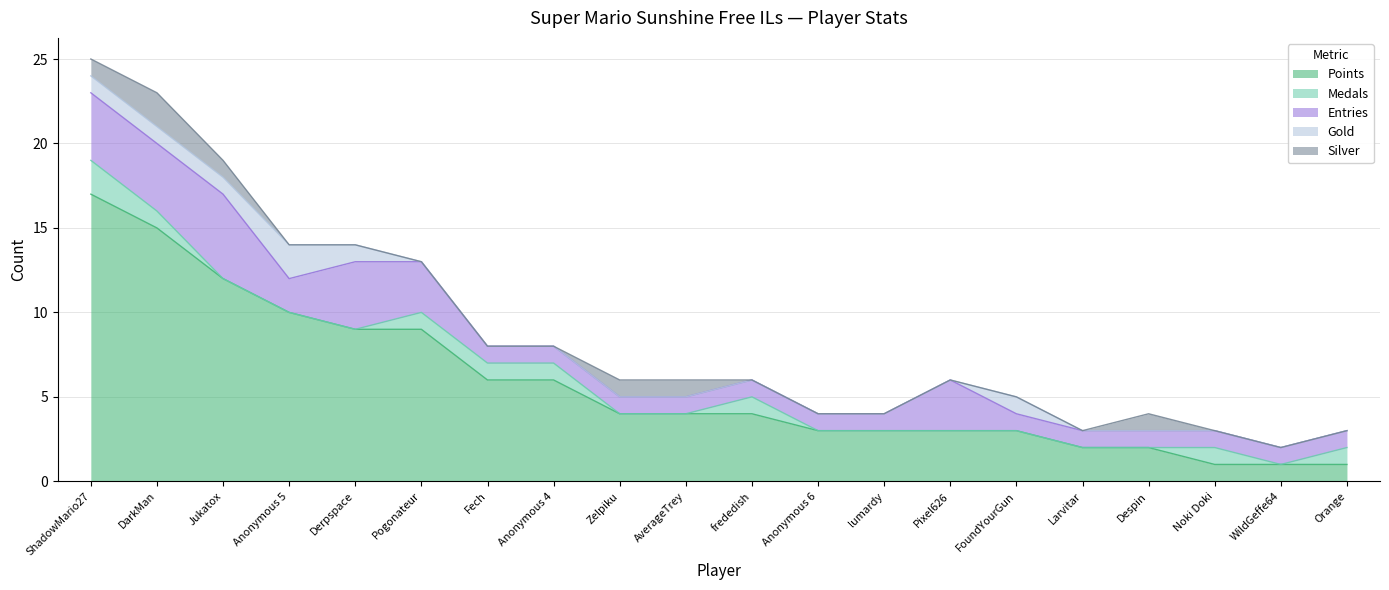

Count the Entries values in the range 1 to 3.

16